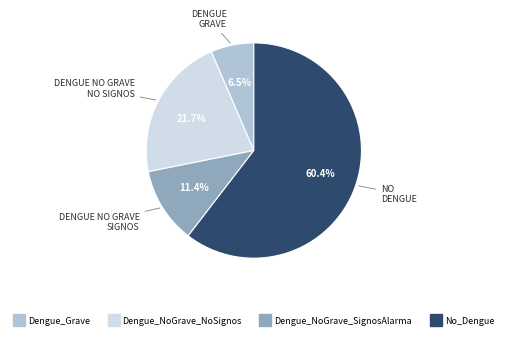

How much of the chart is everything except No_Dengue?

39.6%